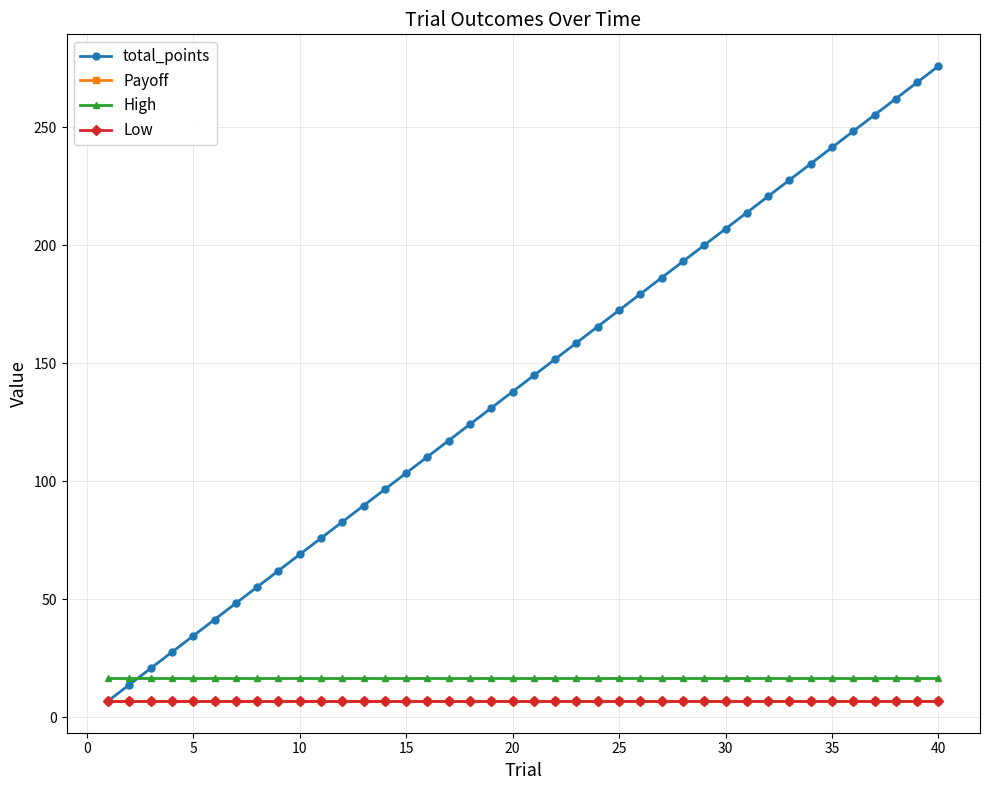

Which series has the largest total across all categories?

total_points